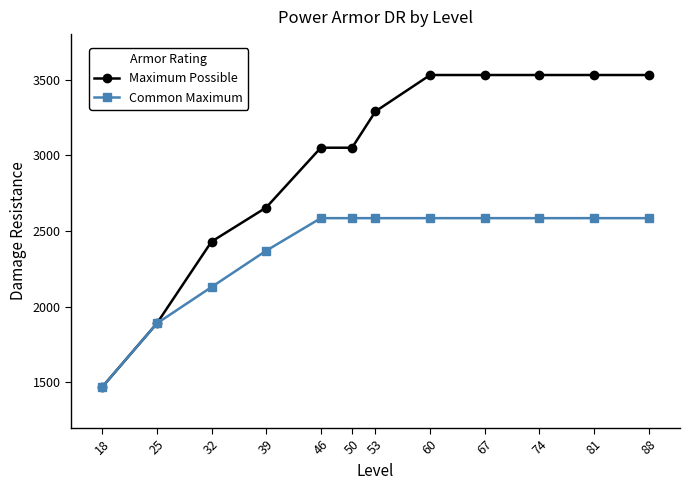

What is the minimum value shown in the chart?

1470